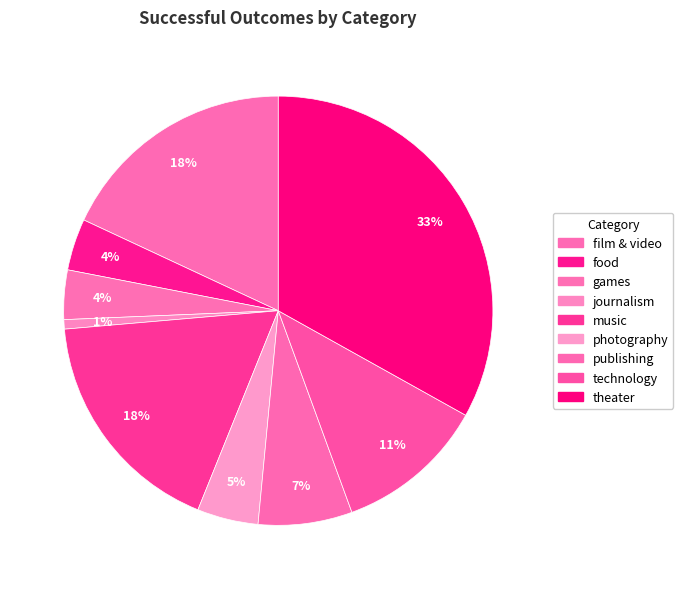

What percentage is NOT represented by music?

82.5%